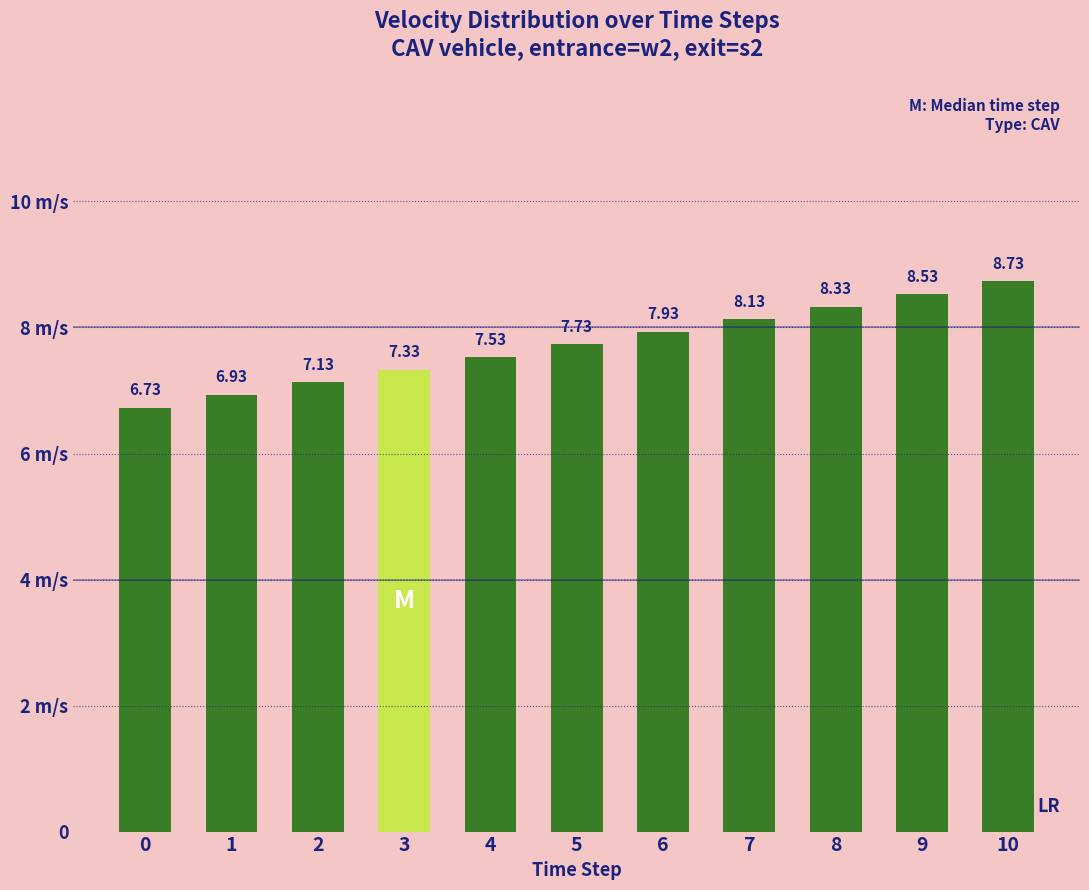

Where does the data first go above 7?

2